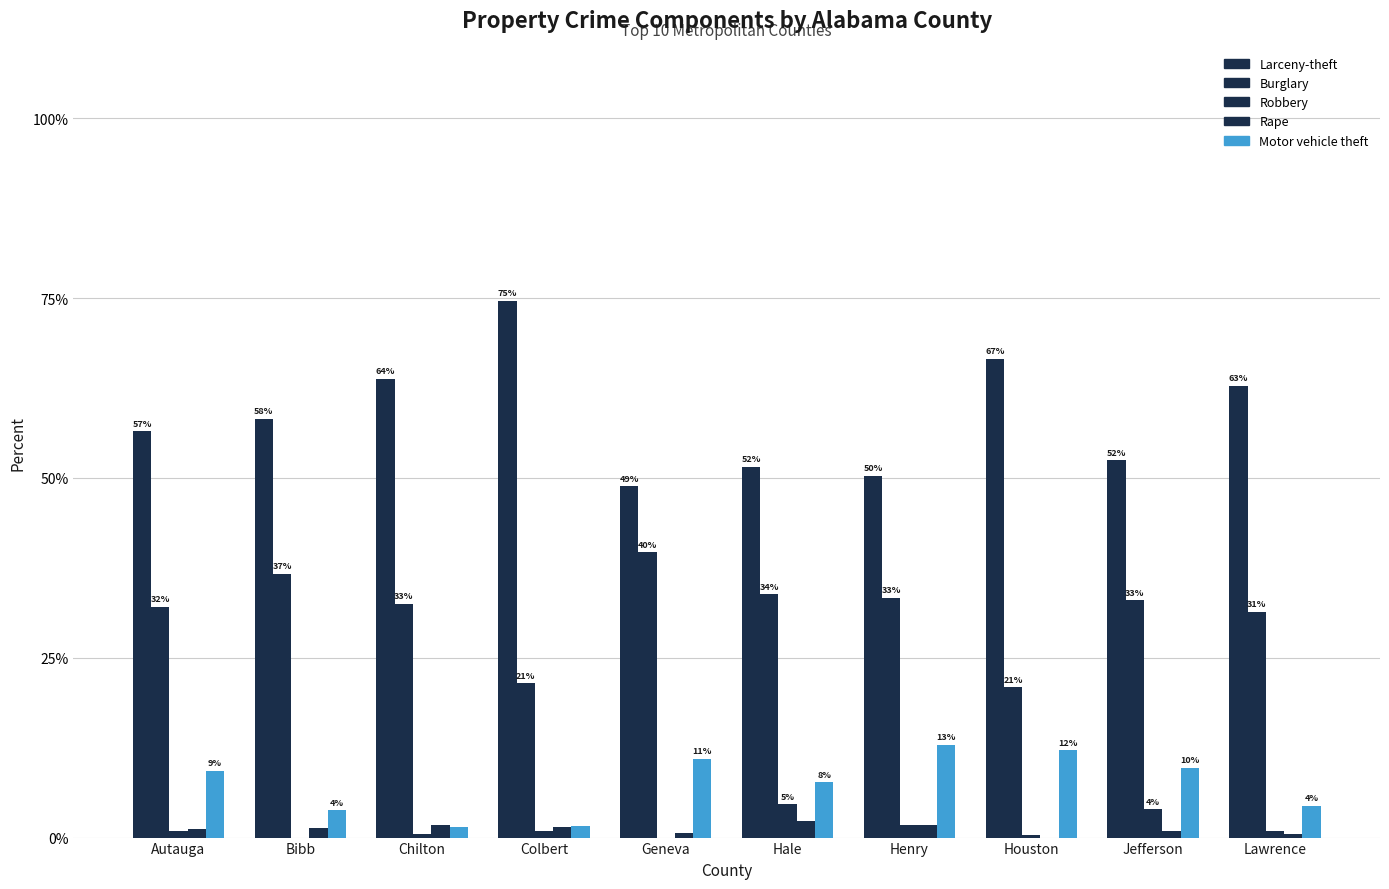

What is the difference between the maximum and minimum values in the Motor vehicle theft series?

11.4